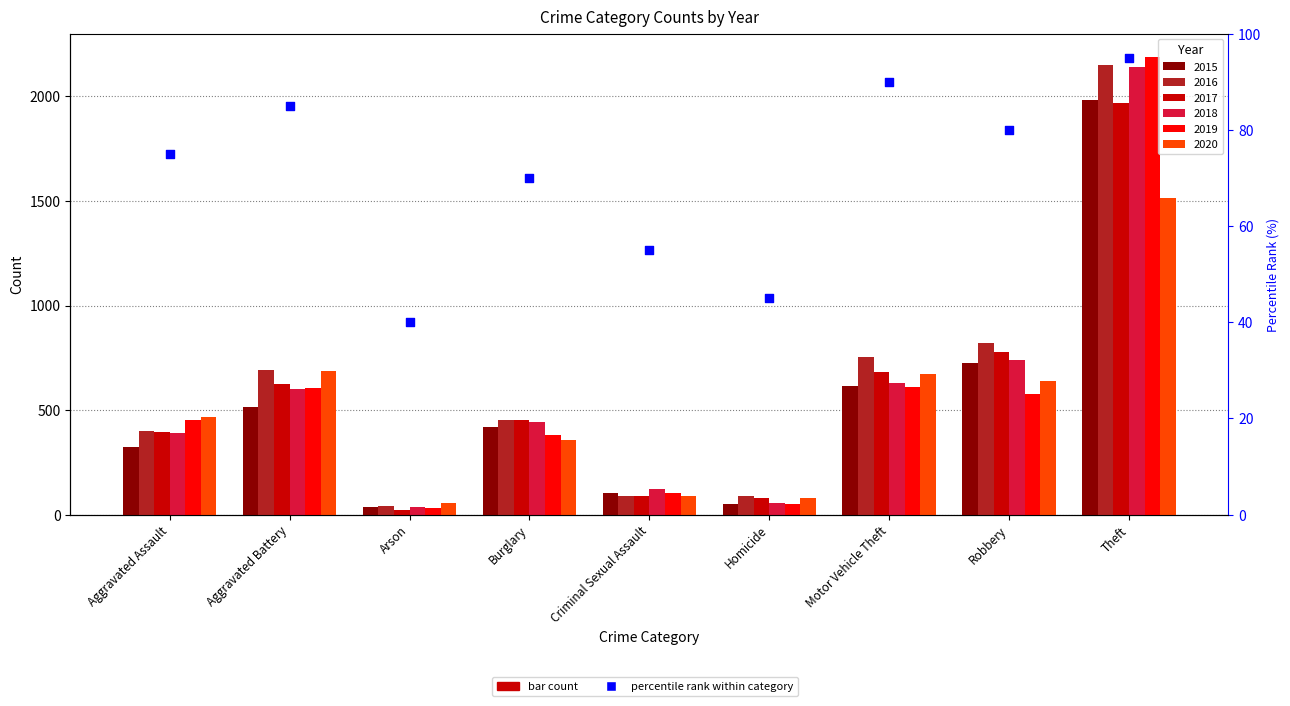

What is the change in value from Motor Vehicle Theft to Robbery?

-10